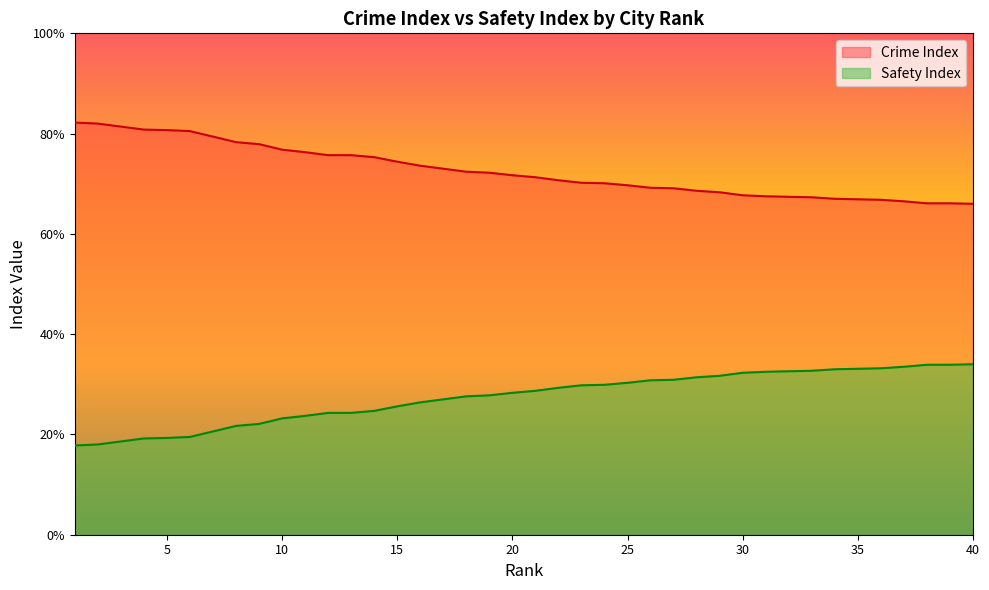

Rank the series by their maximum value, from lowest to highest.

Safety Index, Crime Index